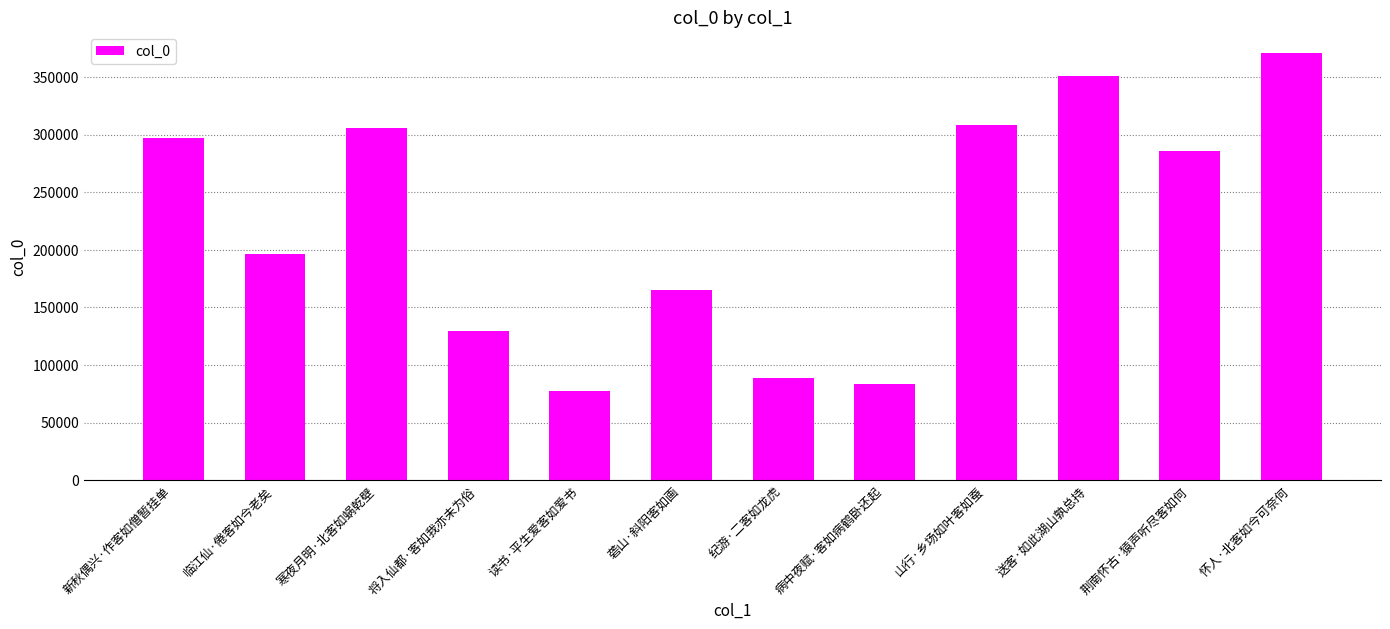

What is the difference between the values at 山行·乡场如叶客如蚕 and 将入仙都·客如我亦未为俗?

178539